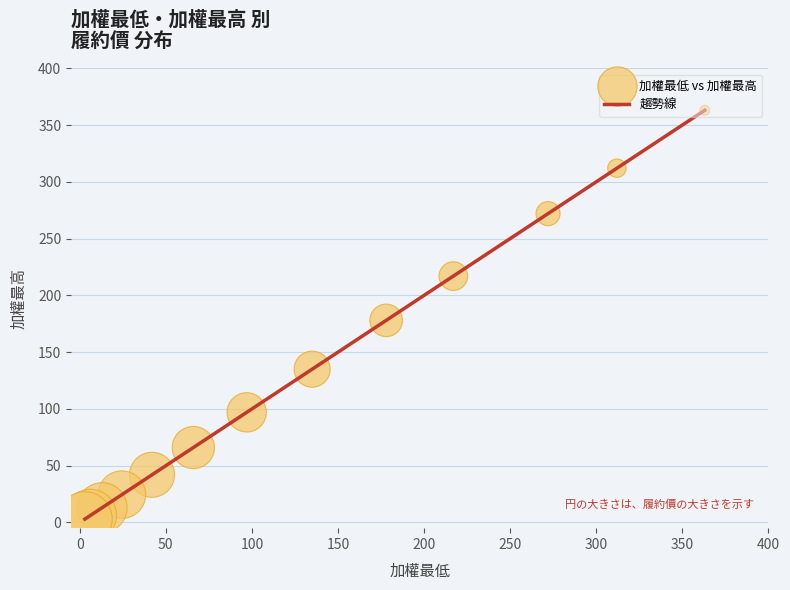

What is the difference between the maximum and minimum values?

360.0